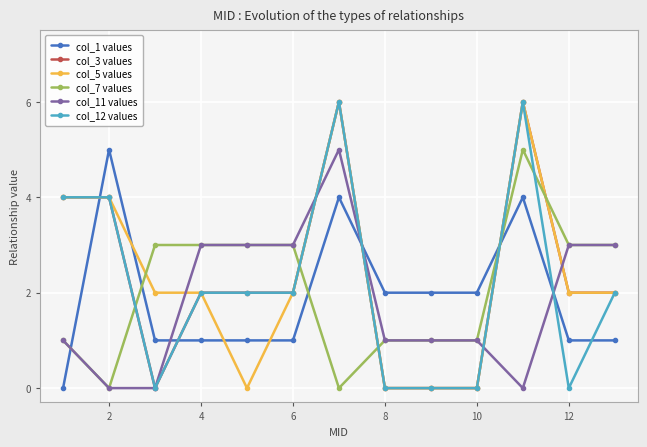

What is the maximum value shown in the chart?

6